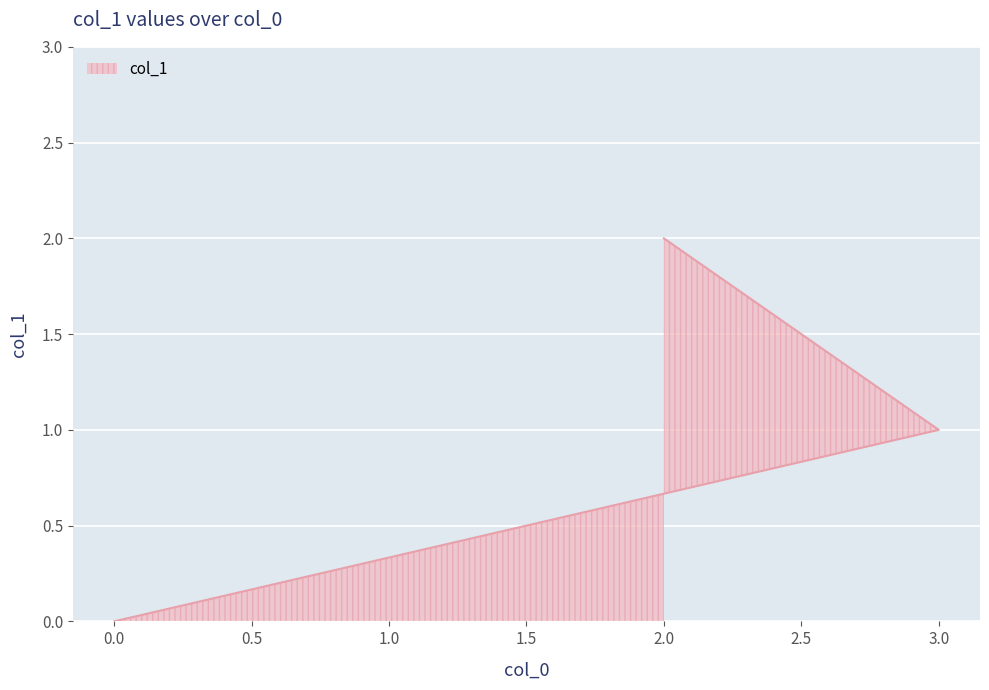

Rank the categories by value from highest to lowest.

2, 3, 0